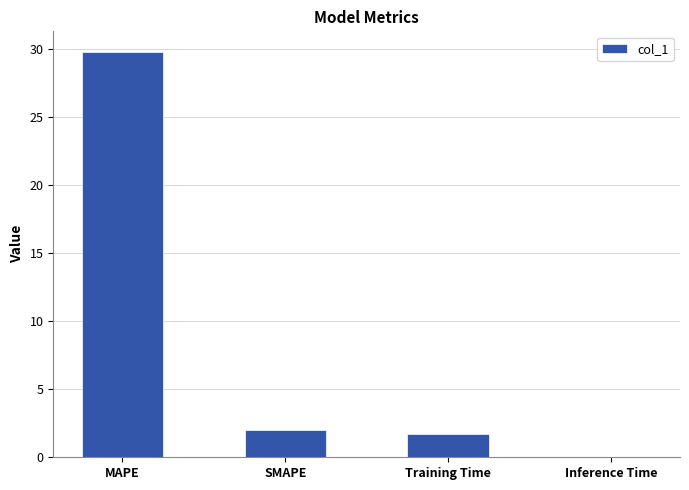

Count the number of categories in the chart.

4